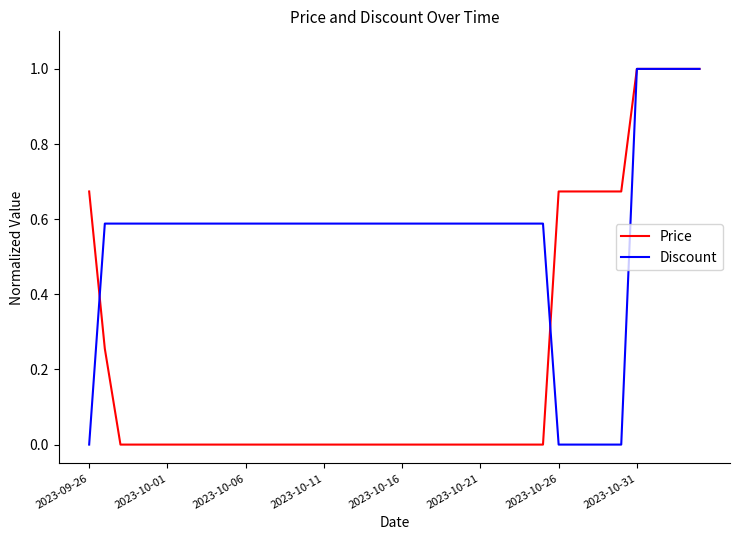

What is the maximum value for Discount?

1.0